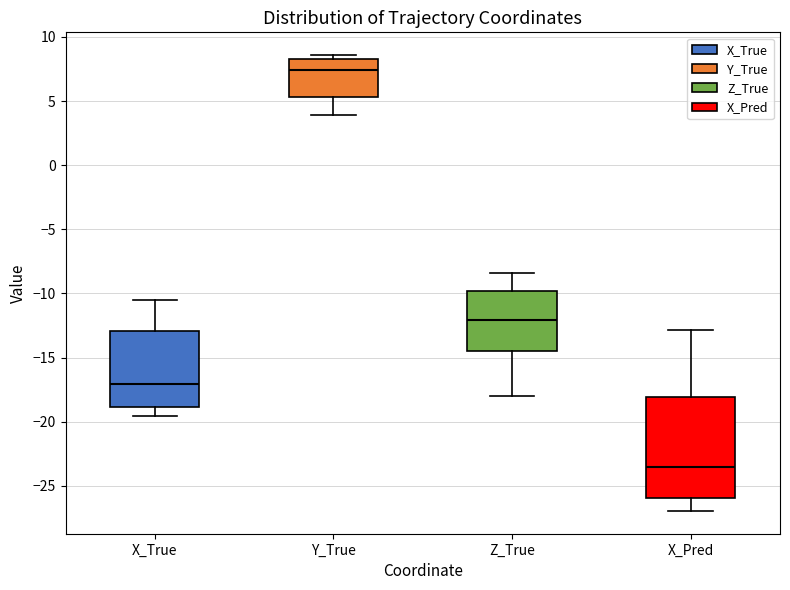

Where does the lower whisker of the box for X_True end on the y-axis? The values are not printed on the chart, so give them approximately, as read against the axis.

-19.5